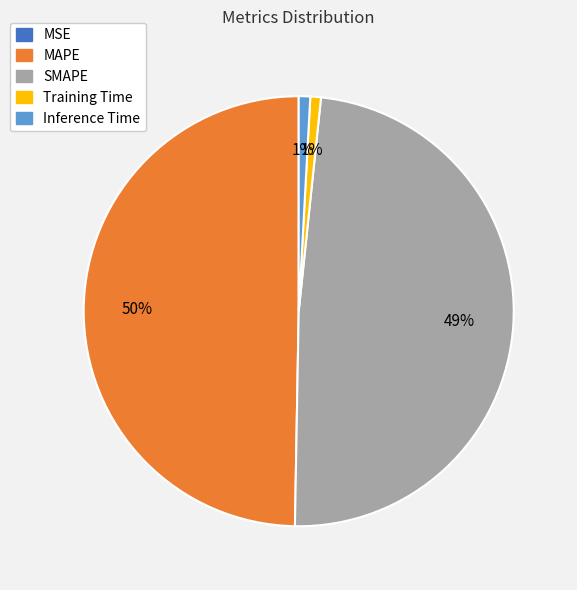

What is the largest slice in the pie chart?

MAPE